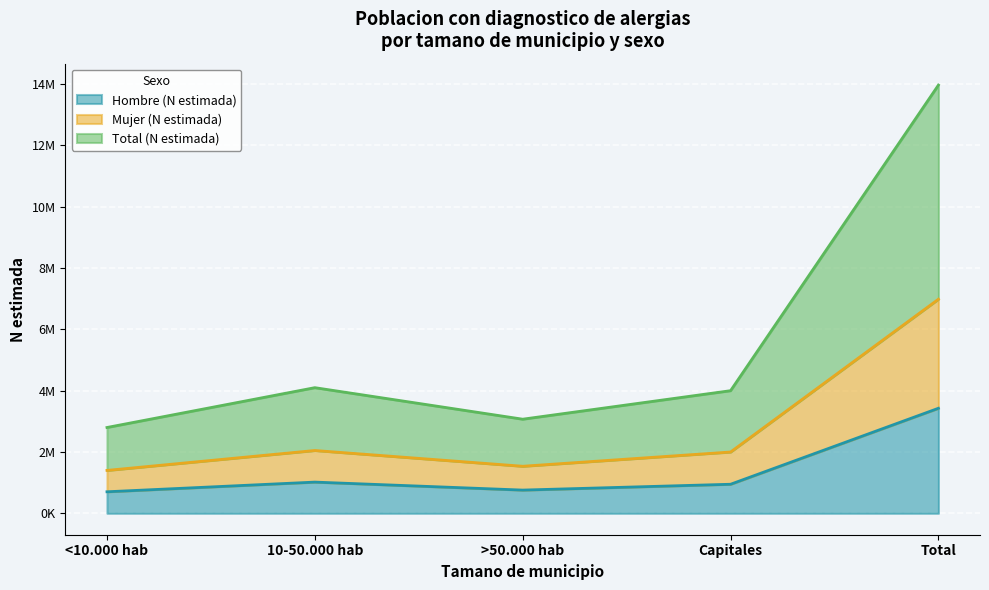

True or false: Mujer (N estimada) has more than 0 interior local peaks.

True